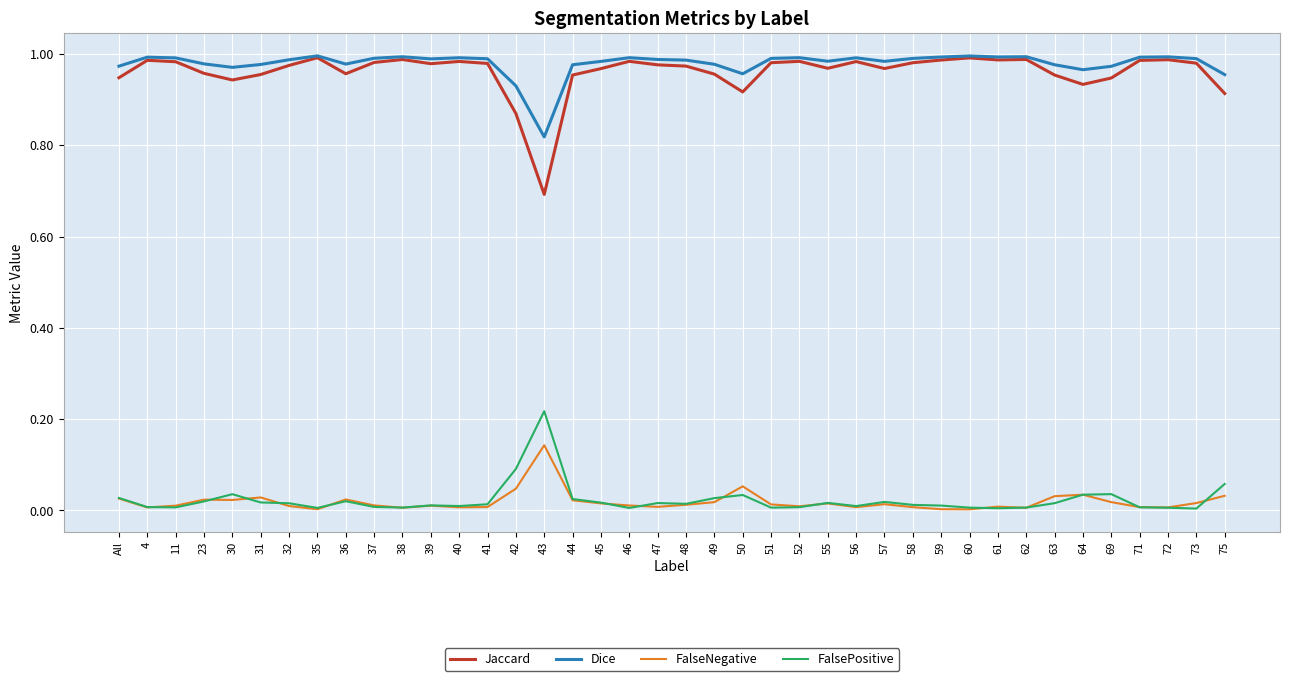

Does the chart have visible grid lines?

Yes